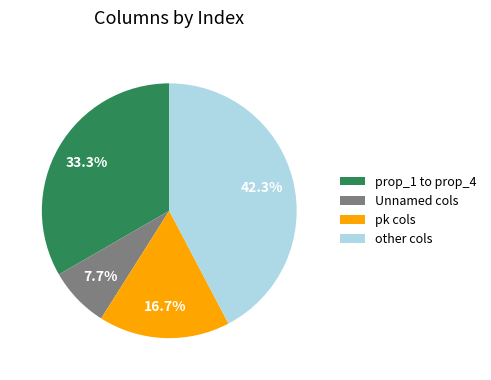

To the nearest percent, what is the difference between the largest and smallest slice percentages?

35%